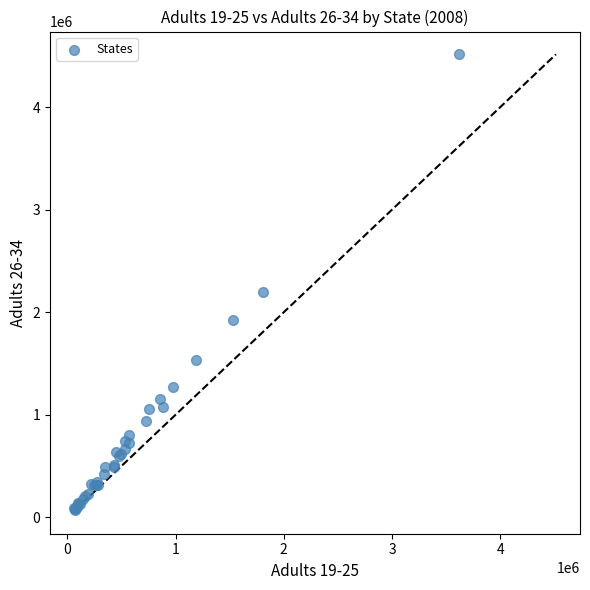

What Y value in the scatter plot is closest to 2292850?

2199300